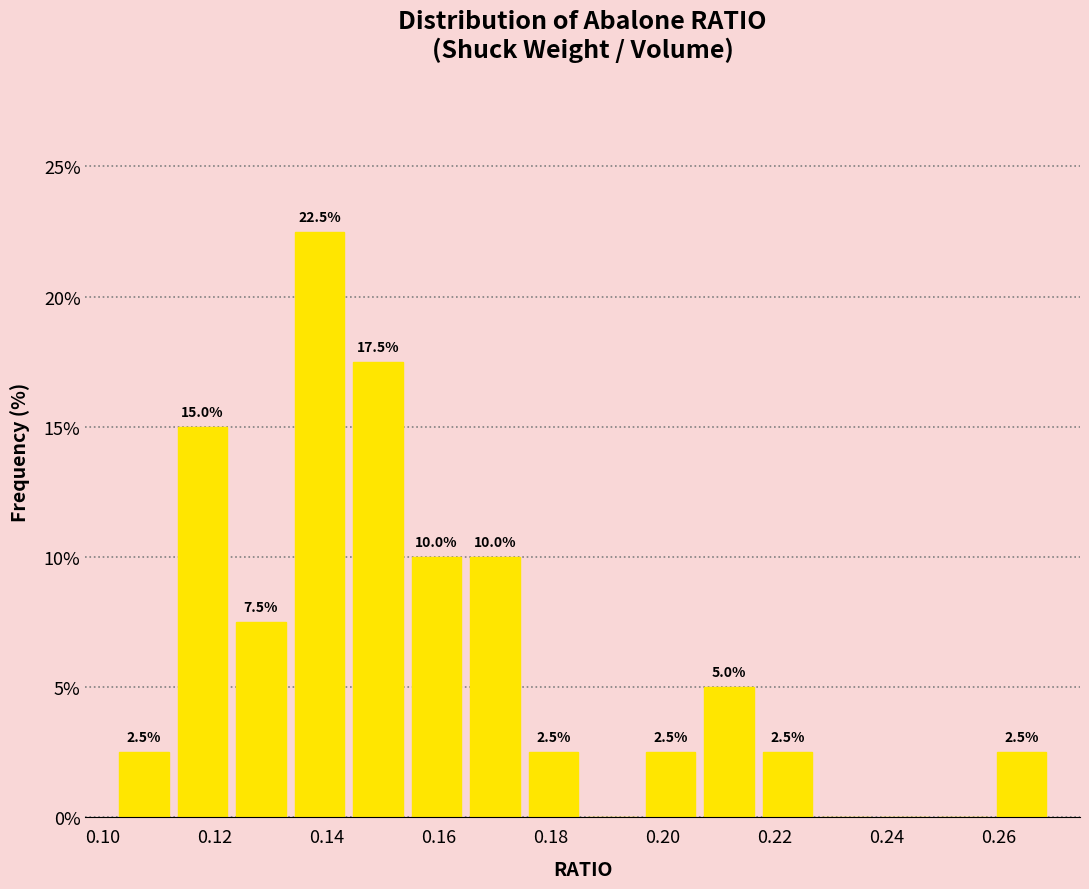

Over which range of the x-axis is the bar tallest?

0.134 to 0.144